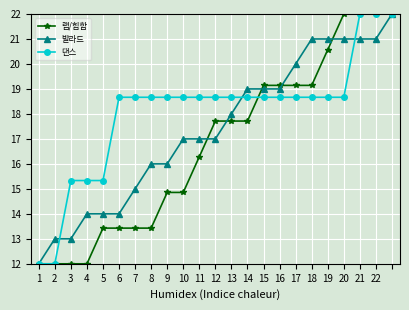

List the series in order of their overall mean, highest first.

댄스, 발라드, 랩/힙합